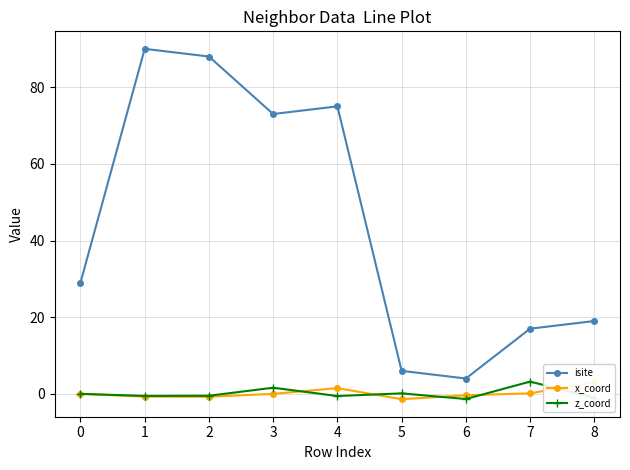

Which series has the largest range (max minus min)?

isite